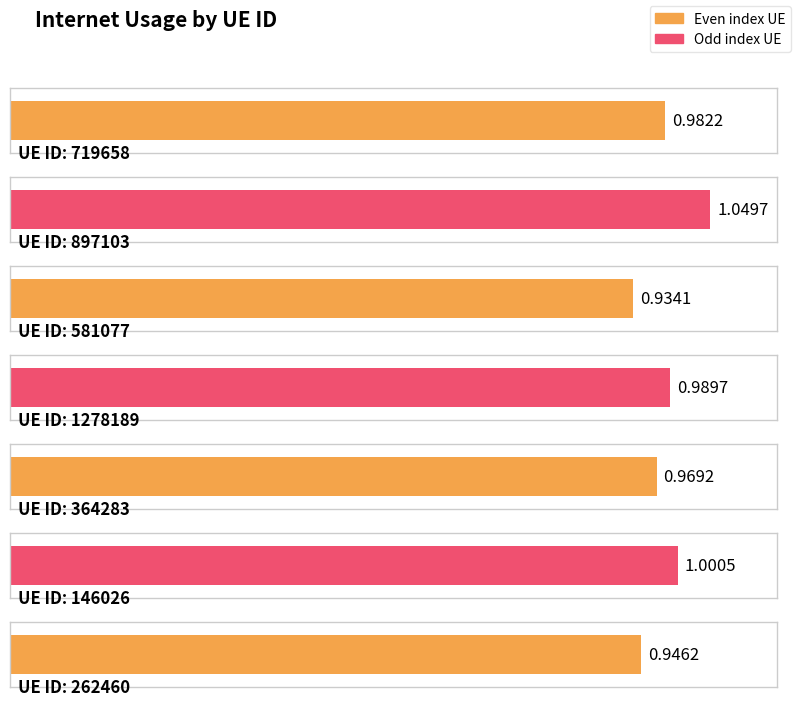

True or false: the data shows 0.9 at 262460.

True